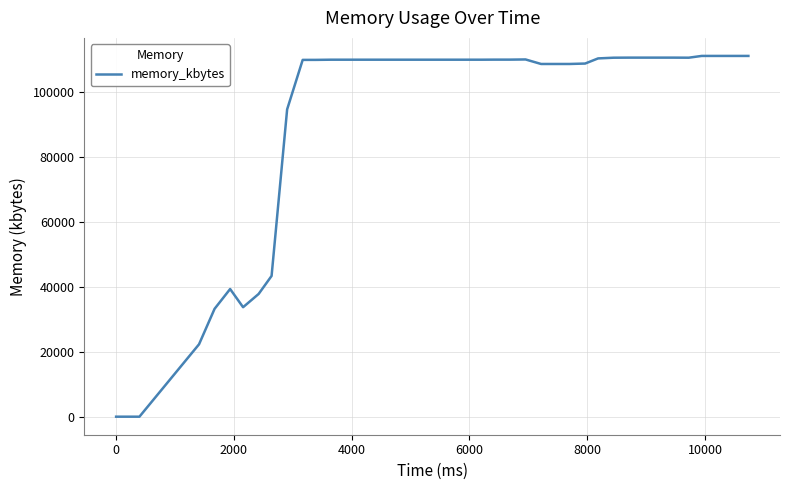

What is the difference between the maximum and minimum values?

110972